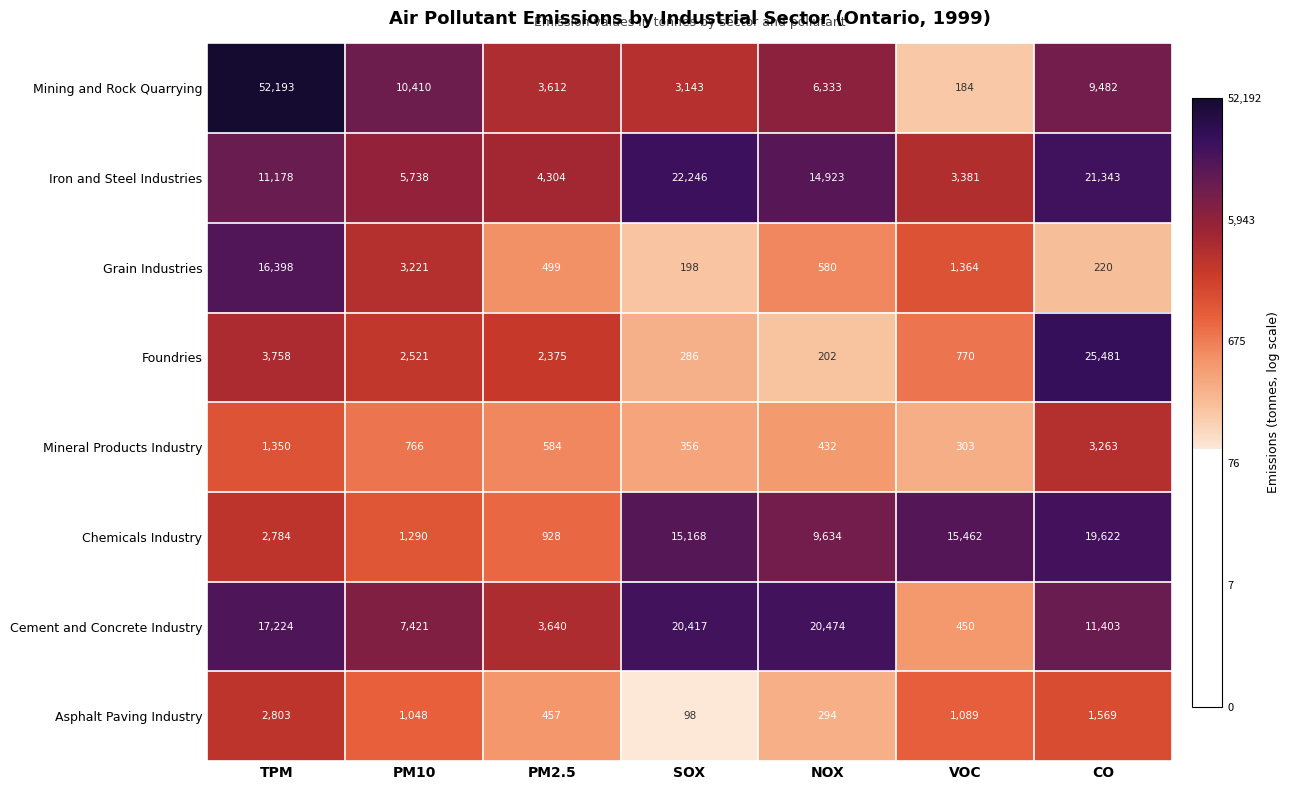

What is the average value of the Iron and Steel Industries series?

11873